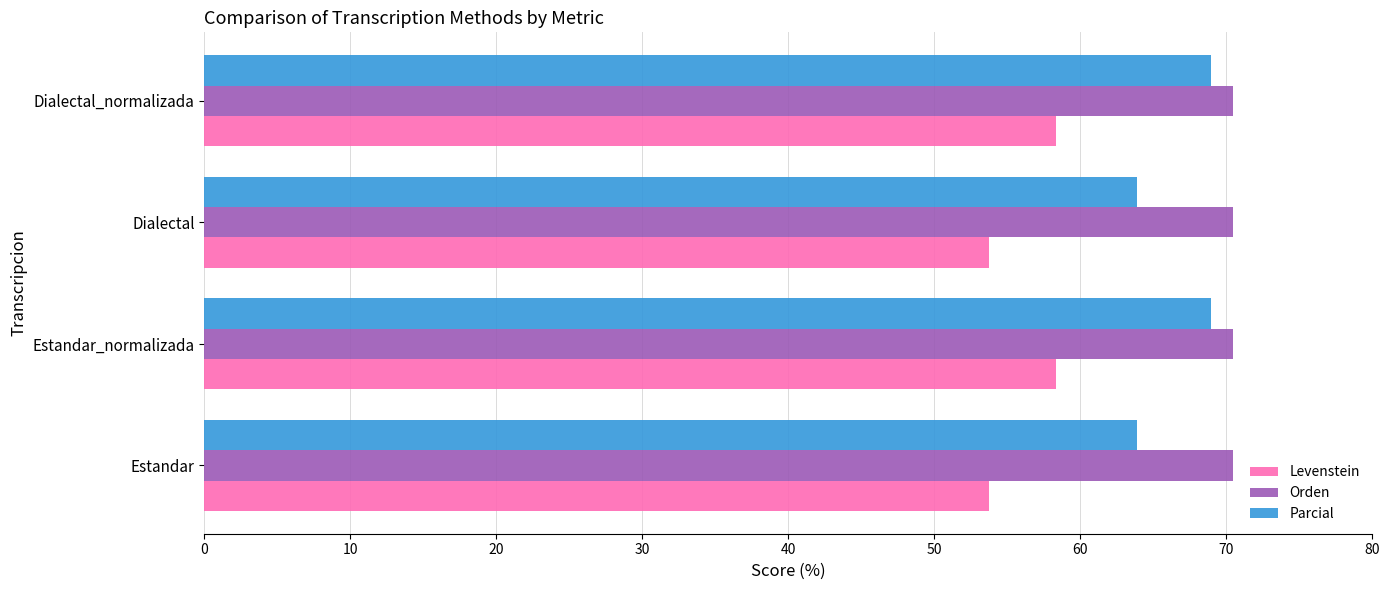

Which series has the largest total across all categories?

Orden